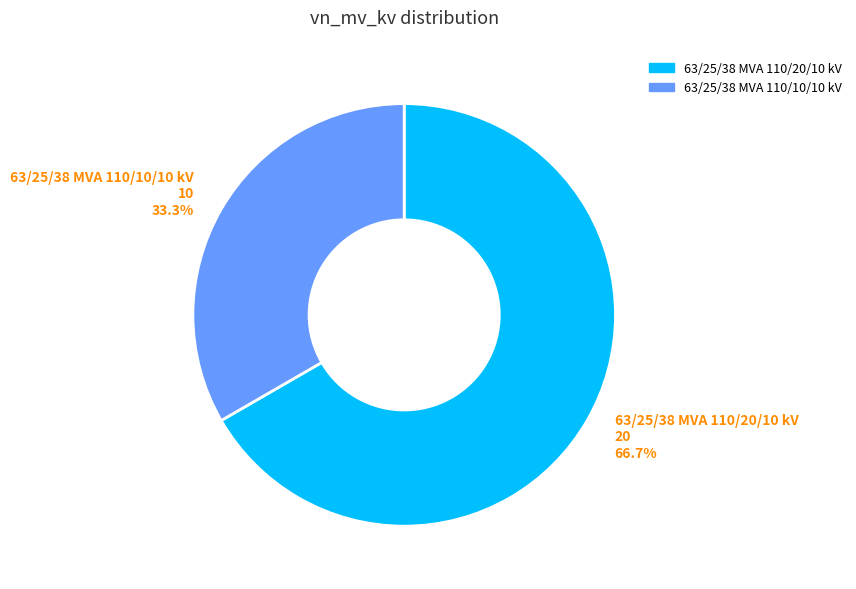

What is the ratio of the value at 63/25/38 MVA 110/10/10 kV to the value at 63/25/38 MVA 110/20/10 kV?

0.5